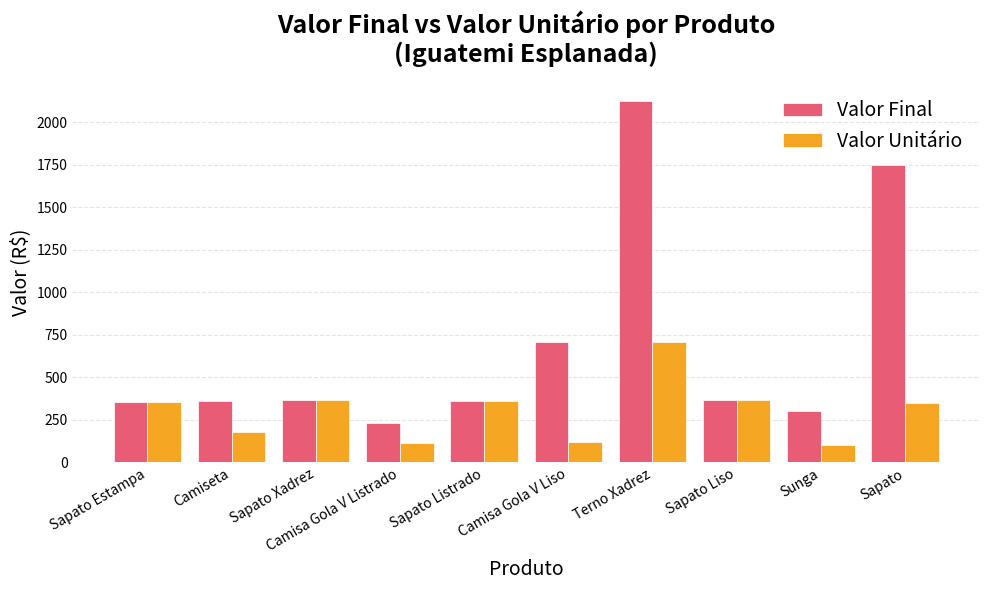

At which label is Valor Final closest to 1179?

Camisa Gola V Liso